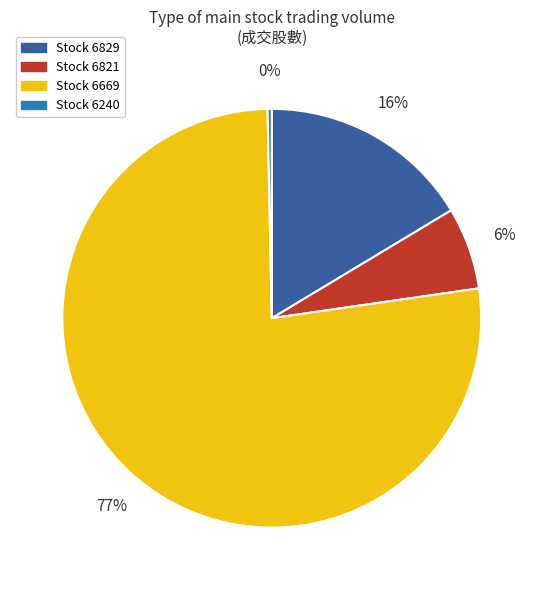

To the nearest percent, what is the average slice percentage?

25%